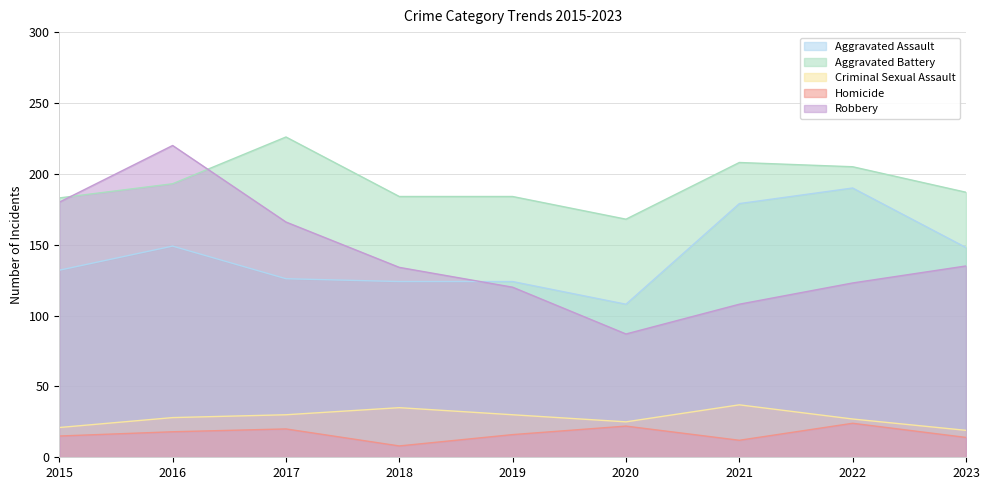

Rank the series by their maximum value, from lowest to highest.

Homicide, Criminal Sexual Assault, Aggravated Assault, Robbery, Aggravated Battery